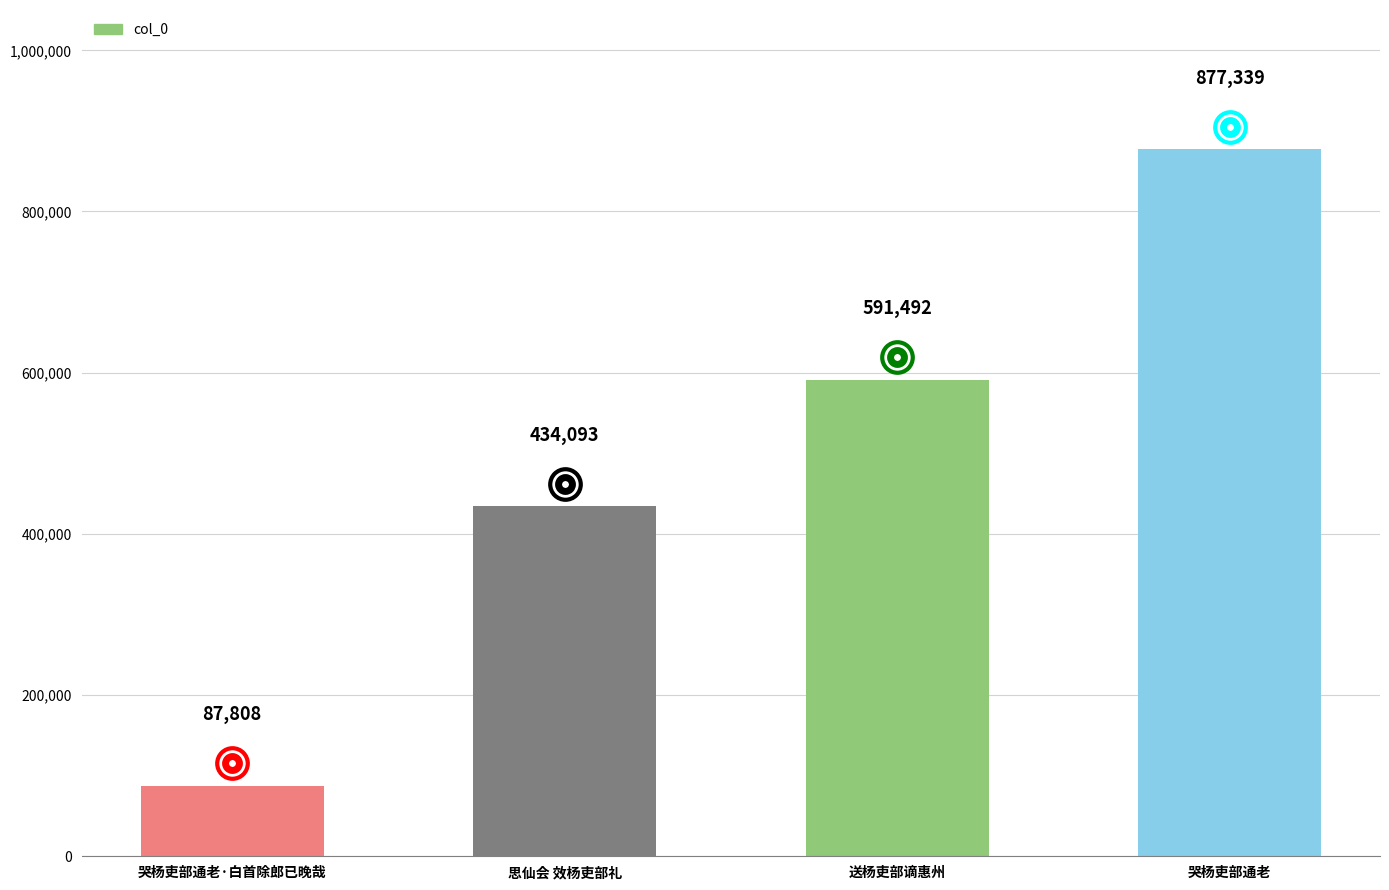

At which category does the chart reach its minimum across all series?

哭杨吏部通老·白首除郎已晚哉